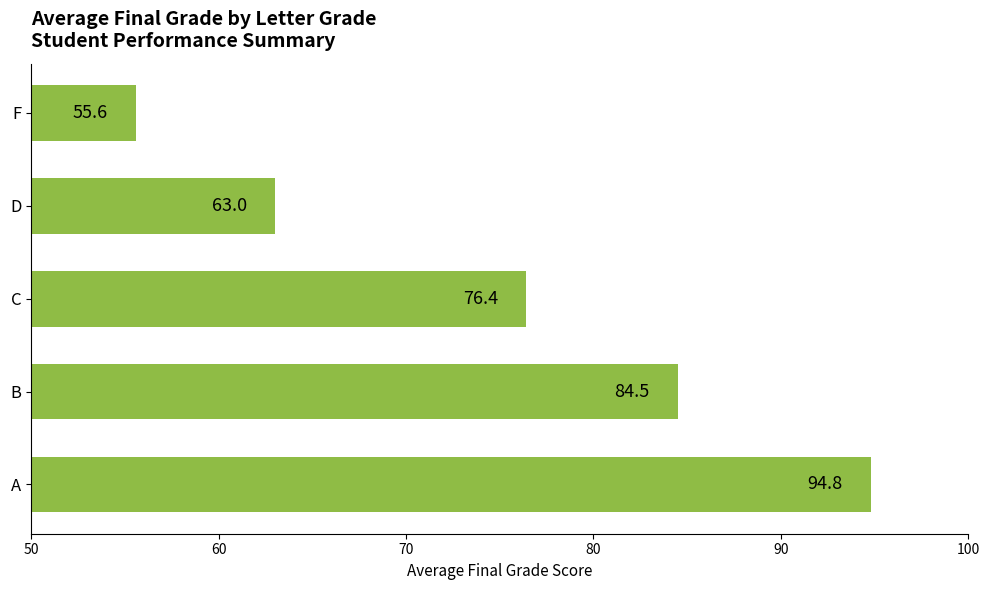

Which label corresponds to the smallest value in the chart?

F